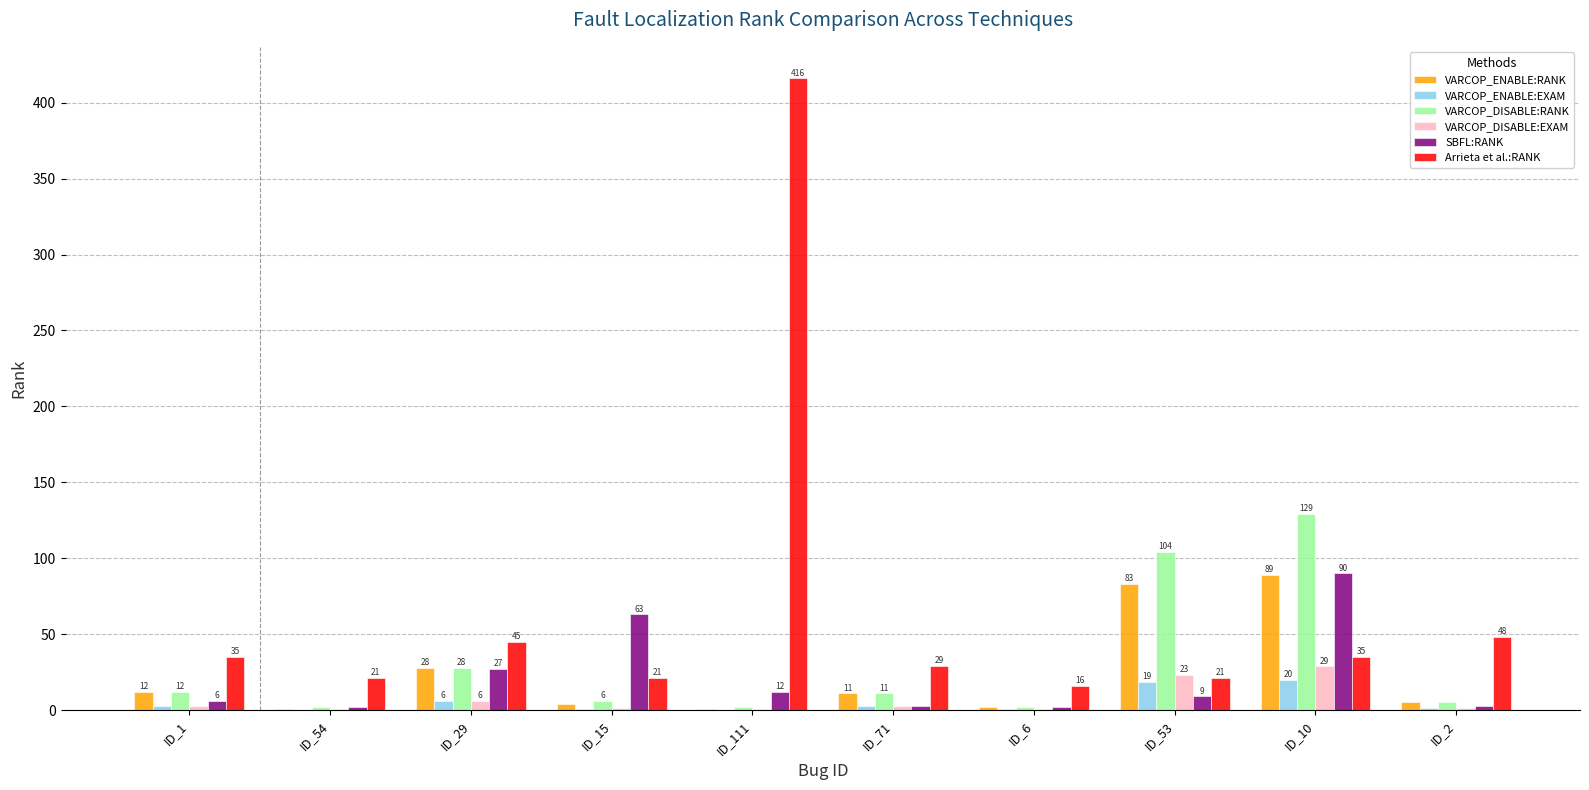

What is the maximum value for VARCOP_DISABLE:RANK?

129.0